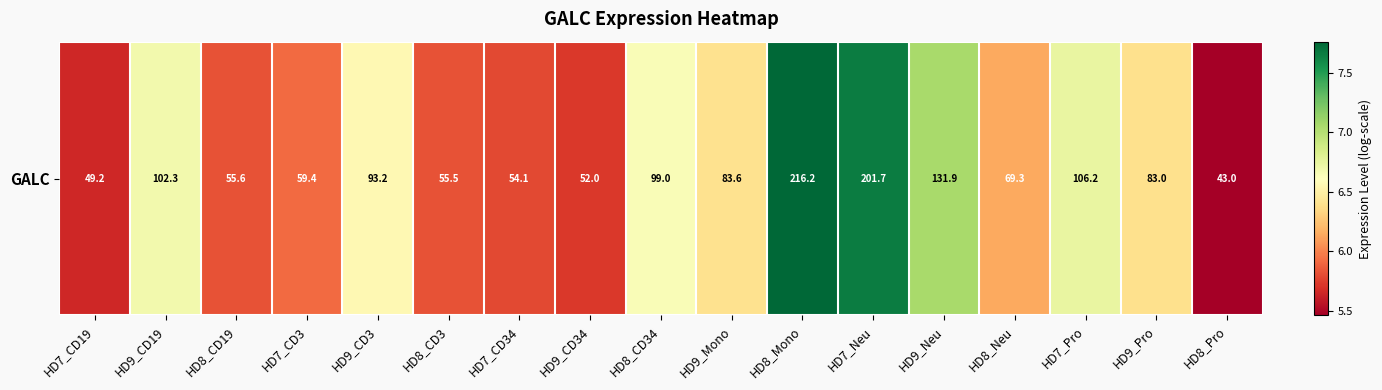

What is the sum of all values?

108.2